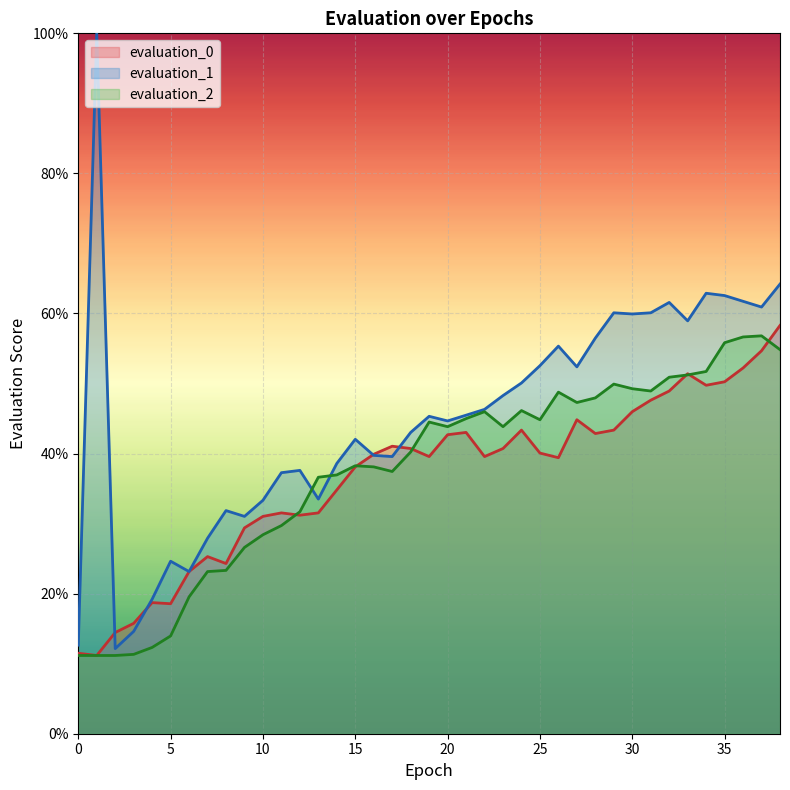

Which series ends up on top after the final intersection of evaluation_0 and evaluation_2?

evaluation_0